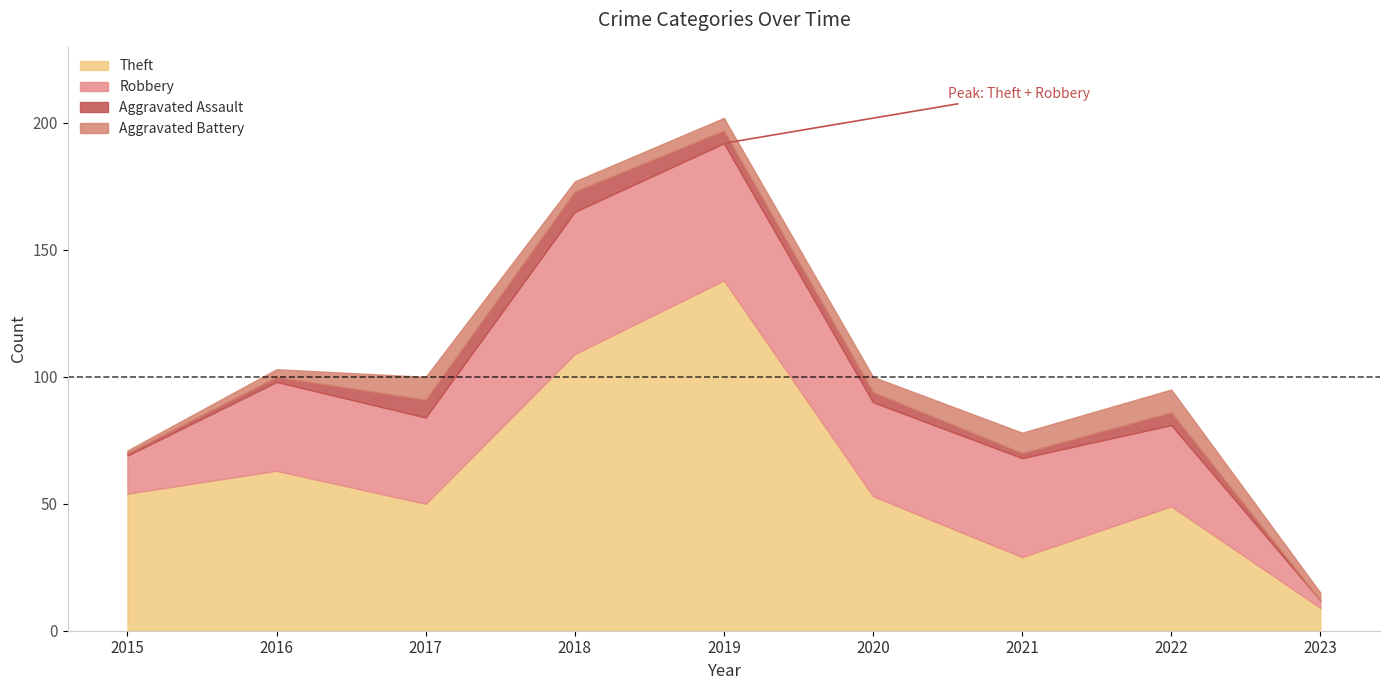

What is the difference between the Theft values at 2015 and 2019?

84